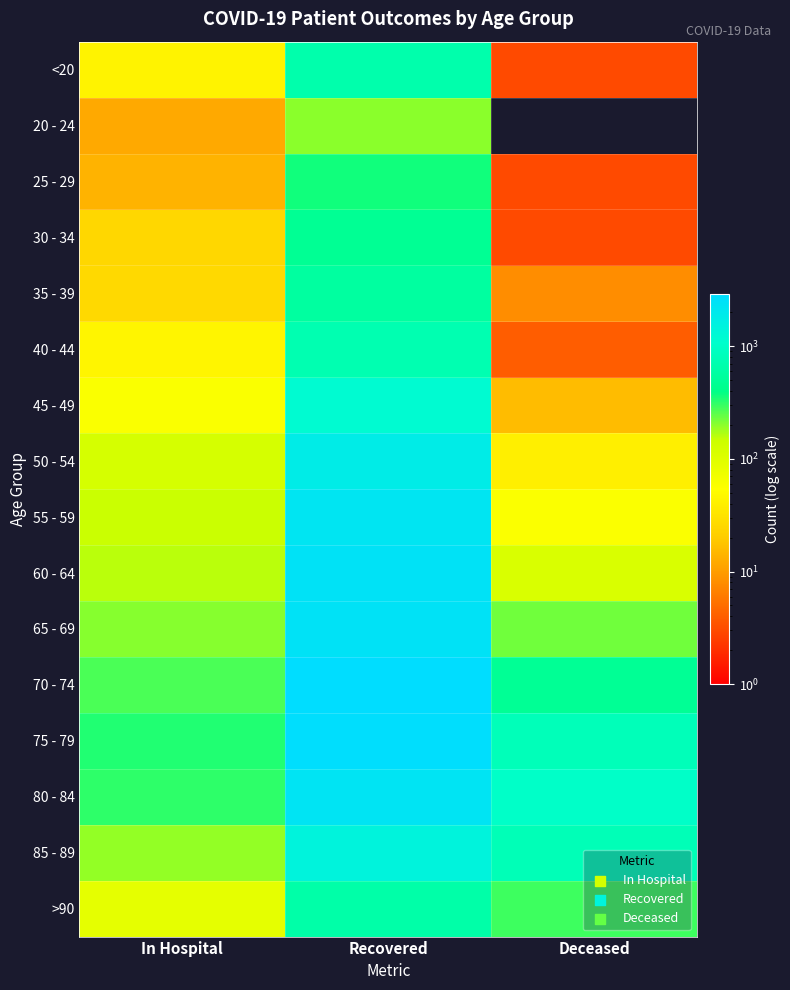

How many distinct data groups are displayed?

16